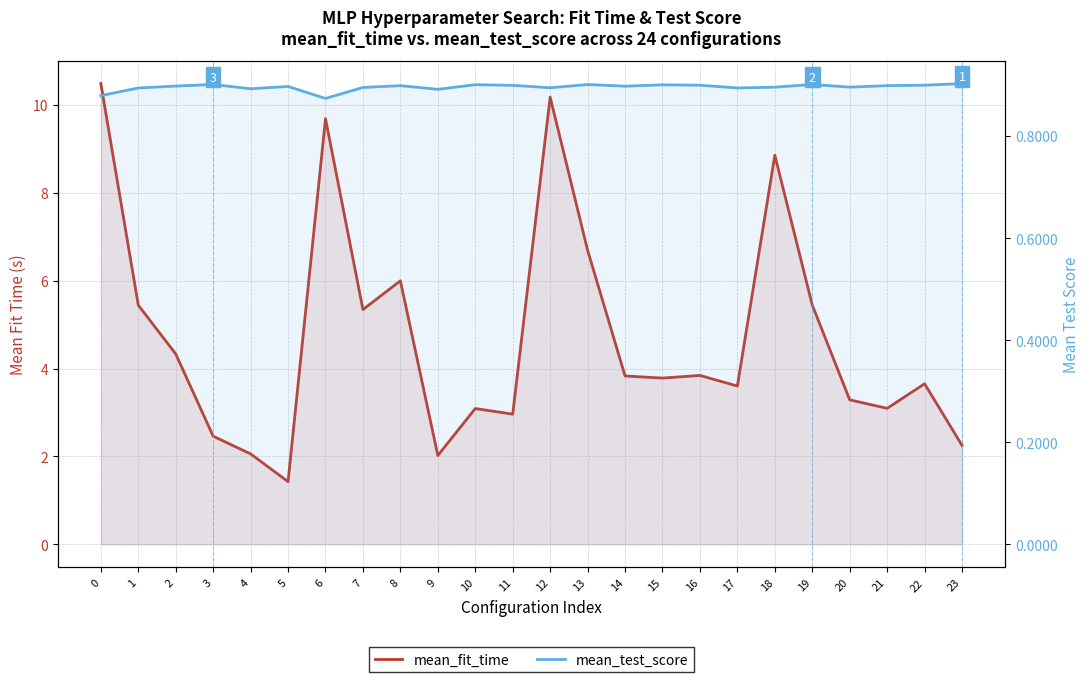

True or false: mean_fit_time has more than 2 points higher than both neighbors.

True